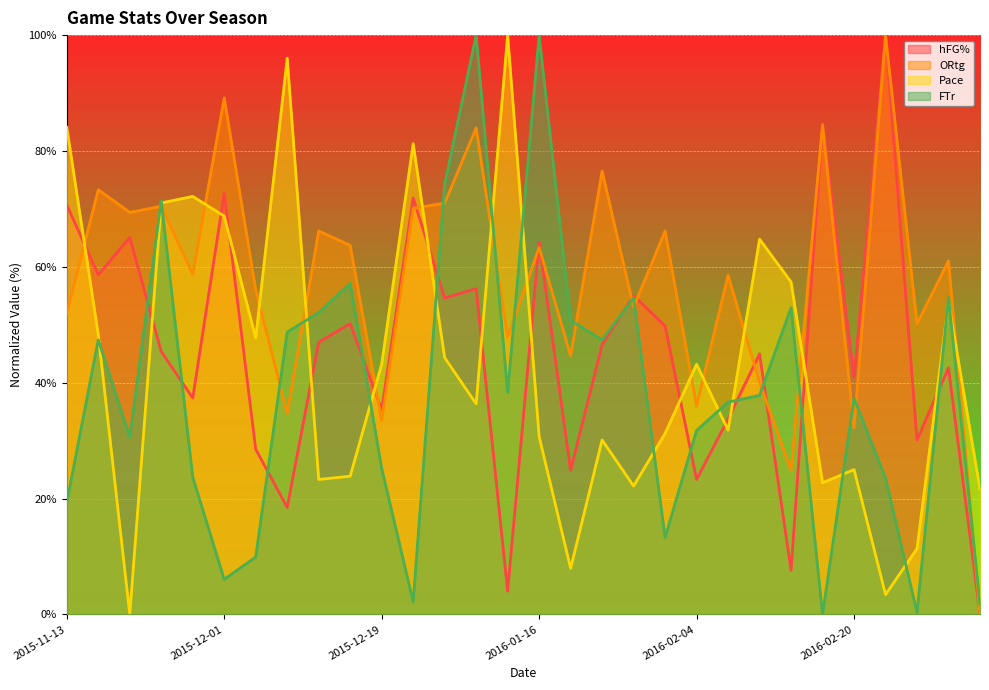

How many categories are shown in the chart?

30